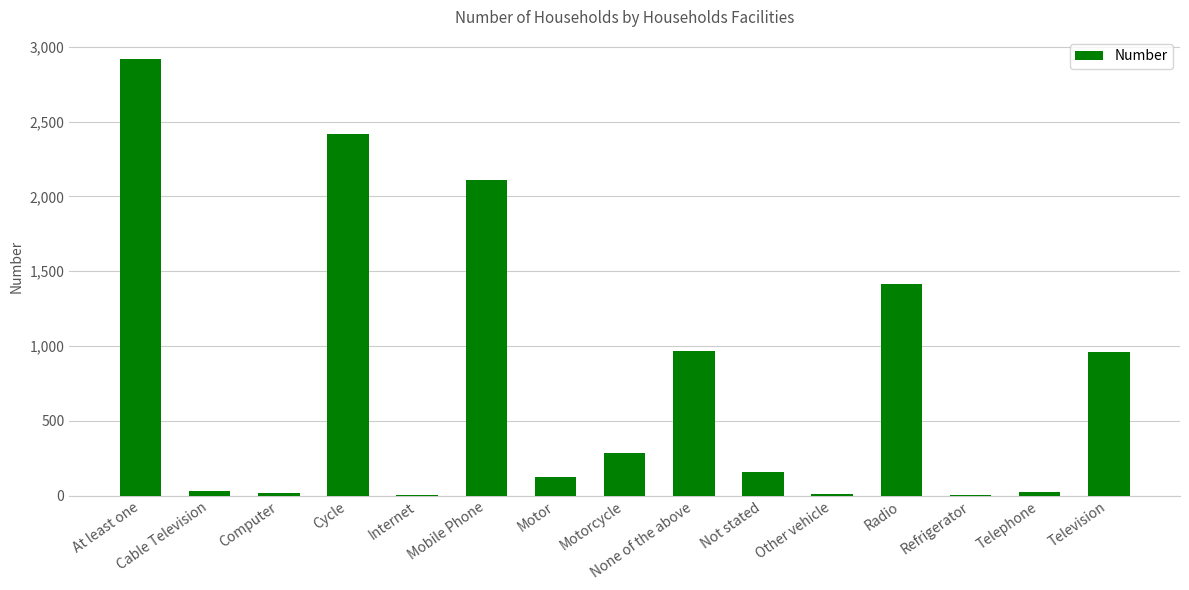

The chart shows a value of 968 at None of the above. True or false?

True